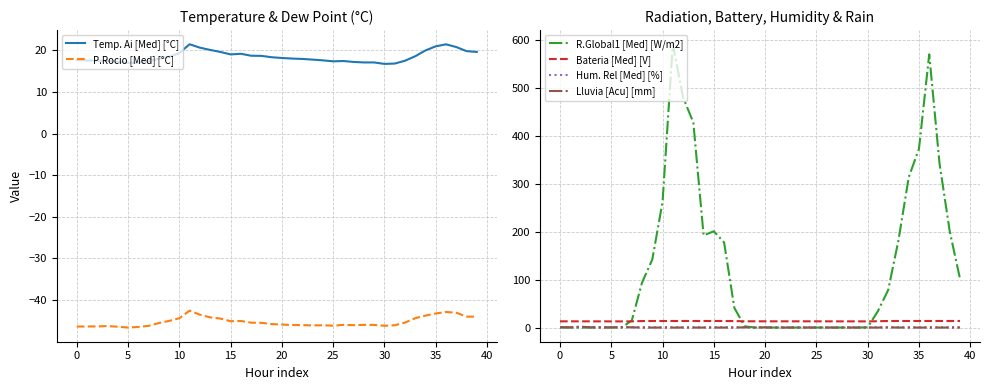

Where is P.Rocio [Med] [°C] nearest to the value -44?

39